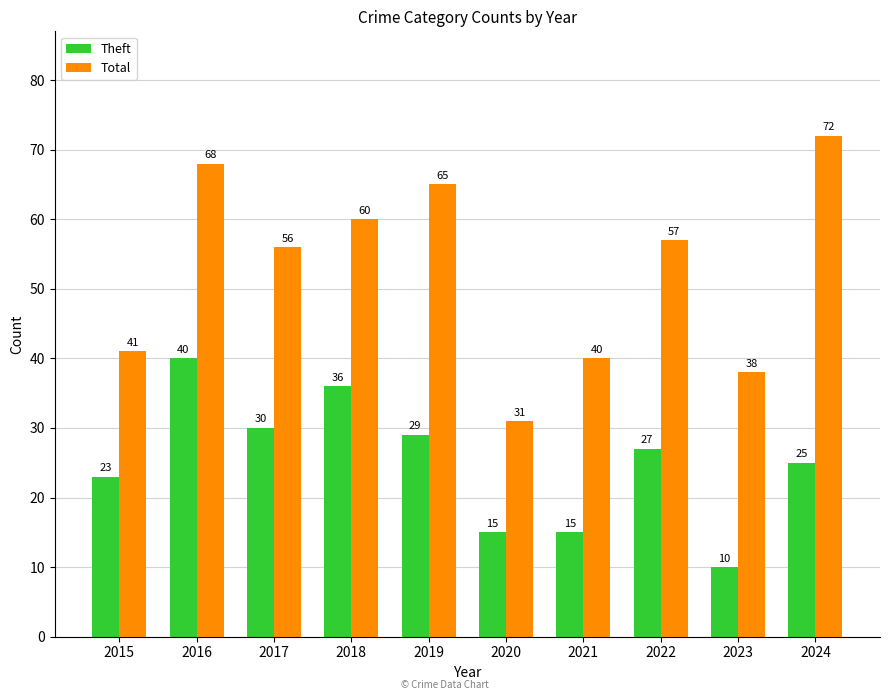

Count the number of data series in this chart.

2